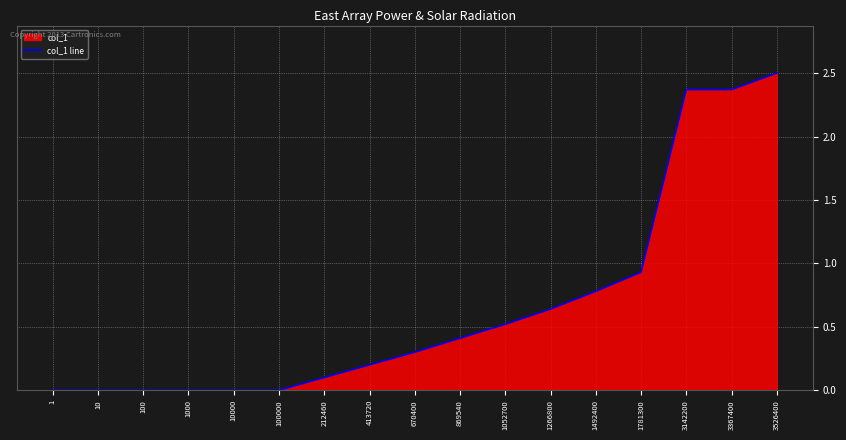

What is the change in value from 670400 to 3367400?

+2.1